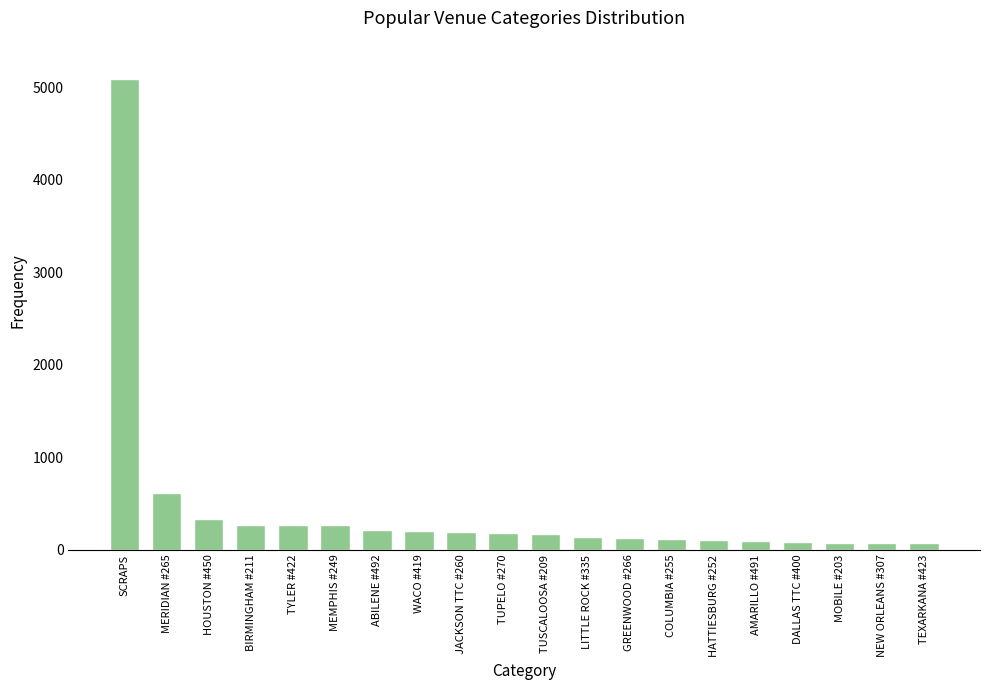

What is the smallest value displayed?

76.0